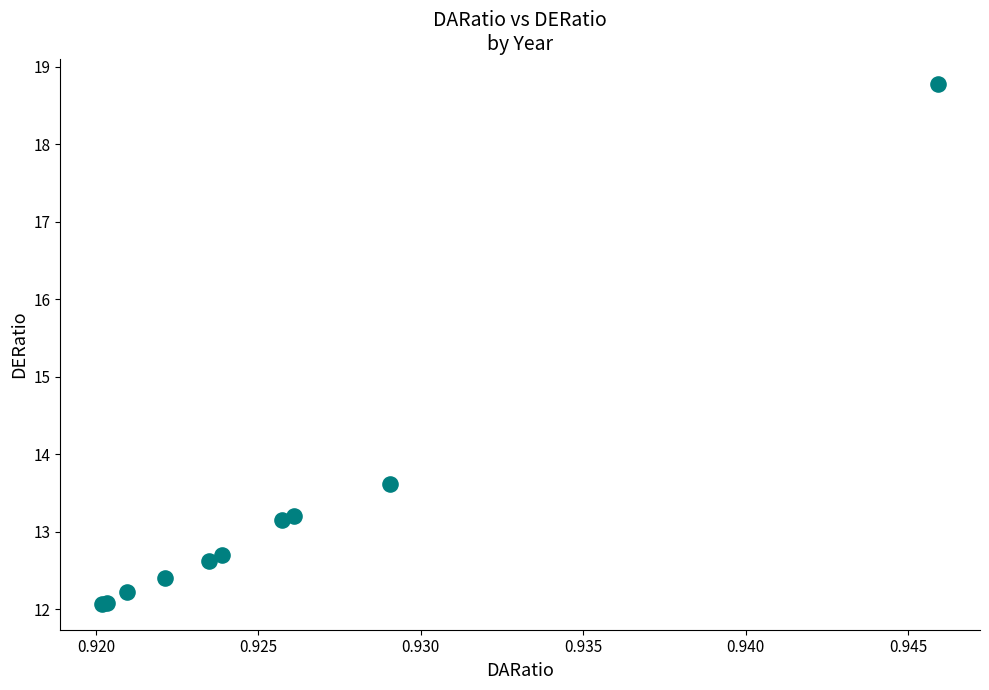

What Y value in the scatter plot is closest to 15?

13.6